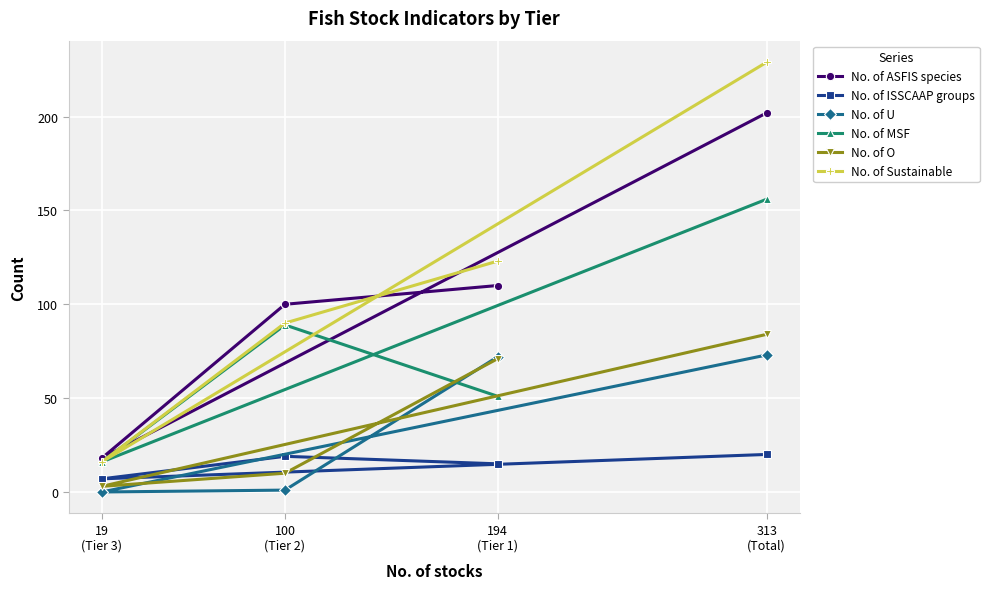

What are all the series names shown in the legend?

No. of ASFIS species, No. of ISSCAAP groups, No. of U, No. of MSF, No. of O, No. of Sustainable